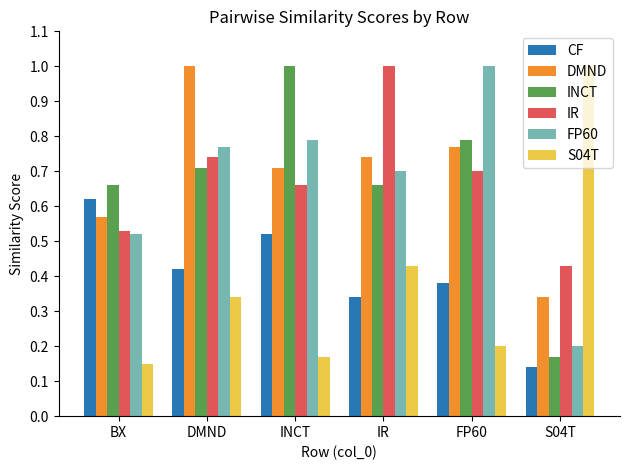

Which label corresponds to the smallest value in the chart?

S04T